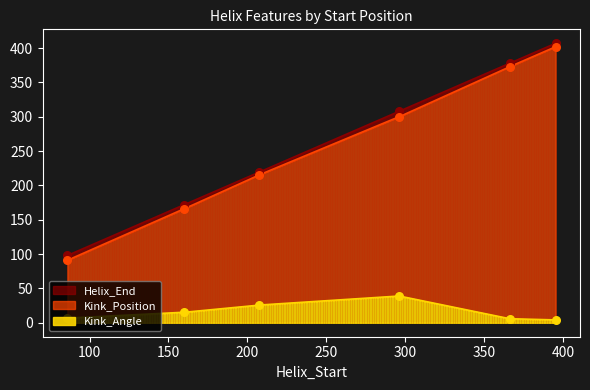

Is the value of Kink_Angle at 160 greater than the value of Helix_End at 160?

No